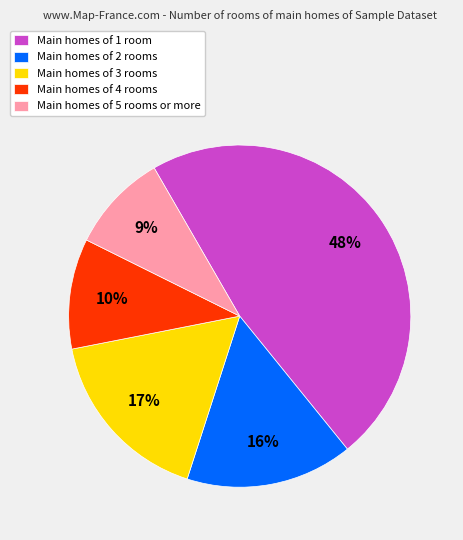

The Main homes of 5 rooms or more slice represents 22% of the pie. True or false?

False